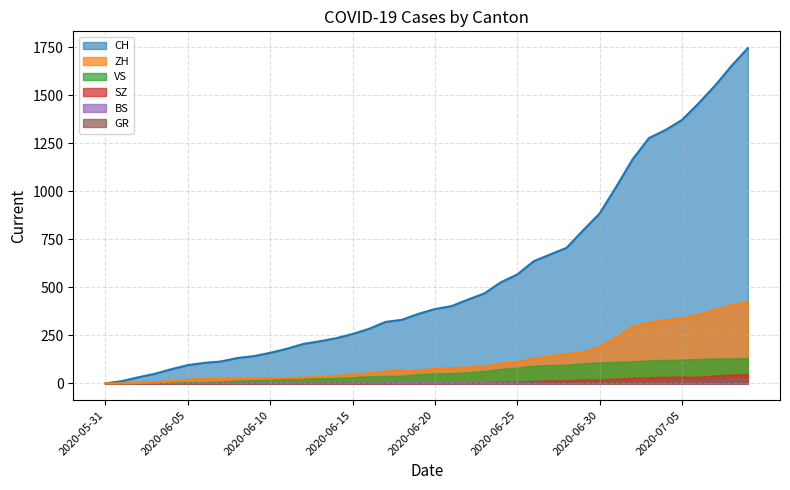

Reading left to right, what are all the values shown in this chart?

CH: 2020-05-31=0	2020-06-01=12	2020-06-02=32	2020-06-03=50	2020-06-04=74	2020-06-05=95	2020-06-06=107	2020-06-07=114	2020-06-08=132	2020-06-09=142	2020-06-10=159	2020-06-11=180	2020-06-12=205	2020-06-13=219	2020-06-14=235	2020-06-15=257	2020-06-16=284	2020-06-17=320	2020-06-18=331	2020-06-19=362	2020-06-20=387	2020-06-21=402	2020-06-22=436	2020-06-23=468	2020-06-24=526	2020-06-25=567	2020-06-26=636	2020-06-27=671	2020-06-28=706	2020-06-29=797	2020-06-30=884	2020-07-01=1022	2020-07-02=1166	2020-07-03=1277	2020-07-04=1319	2020-07-05=1371	2020-07-06=1457	2020-07-07=1549	2020-07-08=1652	2020-07-09=1745
ZH: 2020-05-31=0	2020-06-01=0	2020-06-02=2	2020-06-03=5	2020-06-04=13	2020-06-05=19	2020-06-06=23	2020-06-07=23	2020-06-08=23	2020-06-09=23	2020-06-10=26	2020-06-11=28	2020-06-12=30	2020-06-13=33	2020-06-14=38	2020-06-15=45	2020-06-16=52	2020-06-17=62	2020-06-18=67	2020-06-19=68	2020-06-20=75	2020-06-21=80	2020-06-22=83	2020-06-23=87	2020-06-24=103	2020-06-25=110	2020-06-26=129	2020-06-27=141	2020-06-28=152	2020-06-29=161	2020-06-30=189	2020-07-01=237	2020-07-02=293	2020-07-03=316	2020-07-04=329	2020-07-05=337	2020-07-06=356	2020-07-07=382	2020-07-08=405	2020-07-09=424
BS: 2020-05-31=0	2020-06-01=0	2020-06-02=0	2020-06-03=1	2020-06-04=1	2020-06-05=4	2020-06-06=4	2020-06-07=4	2020-06-08=4	2020-06-09=5	2020-06-10=5	2020-06-11=5	2020-06-12=5	2020-06-13=5	2020-06-14=5	2020-06-15=5	2020-06-16=5	2020-06-17=6	2020-06-18=6	2020-06-19=7	2020-06-20=7	2020-06-21=7	2020-06-22=7	2020-06-23=7	2020-06-24=7	2020-06-25=7	2020-06-26=7	2020-06-27=7	2020-06-28=7	2020-06-29=7	2020-06-30=7	2020-07-01=7	2020-07-02=8	2020-07-03=10	2020-07-04=11	2020-07-05=12	2020-07-06=12	2020-07-07=15	2020-07-08=18	2020-07-09=21
SZ: 2020-05-31=0	2020-06-01=0	2020-06-02=0	2020-06-03=0	2020-06-04=0	2020-06-05=0	2020-06-06=0	2020-06-07=0	2020-06-08=0	2020-06-09=0	2020-06-10=0	2020-06-11=1	2020-06-12=1	2020-06-13=1	2020-06-14=1	2020-06-15=1	2020-06-16=1	2020-06-17=1	2020-06-18=1	2020-06-19=2	2020-06-20=2	2020-06-21=2	2020-06-22=6	2020-06-23=6	2020-06-24=9	2020-06-25=10	2020-06-26=13	2020-06-27=16	2020-06-28=16	2020-06-29=21	2020-06-30=21	2020-07-01=25	2020-07-02=29	2020-07-03=32	2020-07-04=35	2020-07-05=35	2020-07-06=35	2020-07-07=42	2020-07-08=46	2020-07-09=49
GR: 2020-05-31=0	2020-06-01=0	2020-06-02=0	2020-06-03=1	2020-06-04=1	2020-06-05=1	2020-06-06=1	2020-06-07=1	2020-06-08=1	2020-06-09=1	2020-06-10=1	2020-06-11=2	2020-06-12=2	2020-06-13=2	2020-06-14=2	2020-06-15=2	2020-06-16=2	2020-06-17=2	2020-06-18=2	2020-06-19=2	2020-06-20=2	2020-06-21=2	2020-06-22=3	2020-06-23=3	2020-06-24=3	2020-06-25=3	2020-06-26=5	2020-06-27=7	2020-06-28=7	2020-06-29=8	2020-06-30=9	2020-07-01=9	2020-07-02=10	2020-07-03=11	2020-07-04=11	2020-07-05=12	2020-07-06=13	2020-07-07=14	2020-07-08=16	2020-07-09=18
VS: 2020-05-31=0	2020-06-01=1	2020-06-02=2	2020-06-03=2	2020-06-04=4	2020-06-05=7	2020-06-06=7	2020-06-07=10	2020-06-08=15	2020-06-09=16	2020-06-10=20	2020-06-11=24	2020-06-12=28	2020-06-13=28	2020-06-14=28	2020-06-15=32	2020-06-16=37	2020-06-17=39	2020-06-18=40	2020-06-19=48	2020-06-20=52	2020-06-21=53	2020-06-22=58	2020-06-23=65	2020-06-24=75	2020-06-25=82	2020-06-26=92	2020-06-27=96	2020-06-28=97	2020-06-29=105	2020-06-30=109	2020-07-01=112	2020-07-02=115	2020-07-03=120	2020-07-04=122	2020-07-05=124	2020-07-06=127	2020-07-07=130	2020-07-08=130	2020-07-09=132